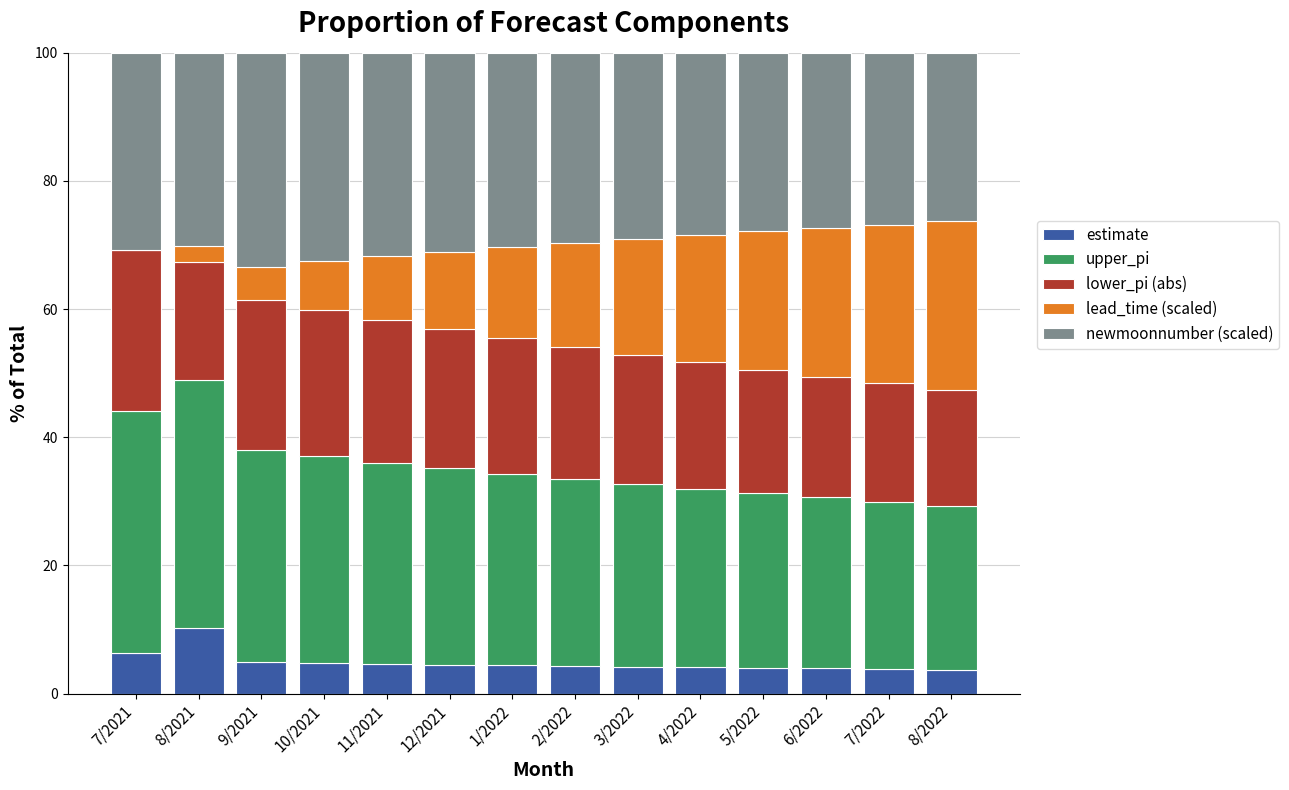

Which category has the highest value in the estimate series?

8/2021